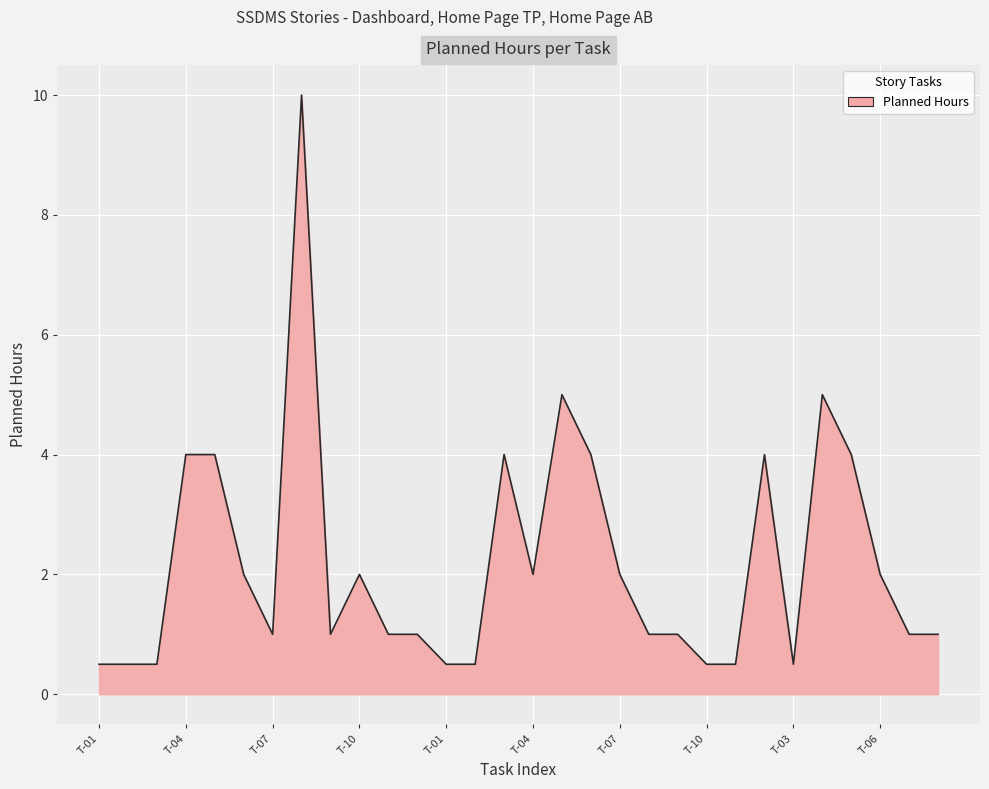

What is the smallest value displayed?

0.5